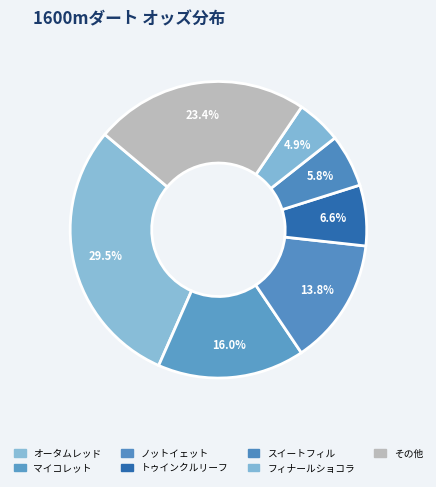

How many slices are in this pie chart?

7